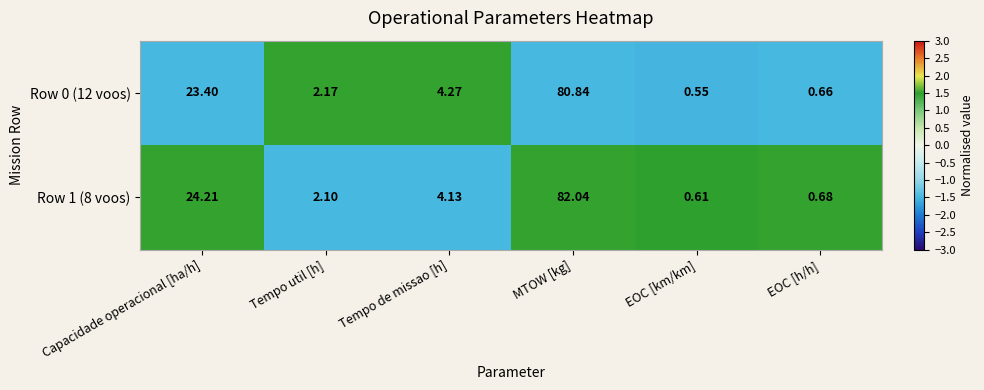

Which series has the widest spread of values?

Row 1 (8 voos)